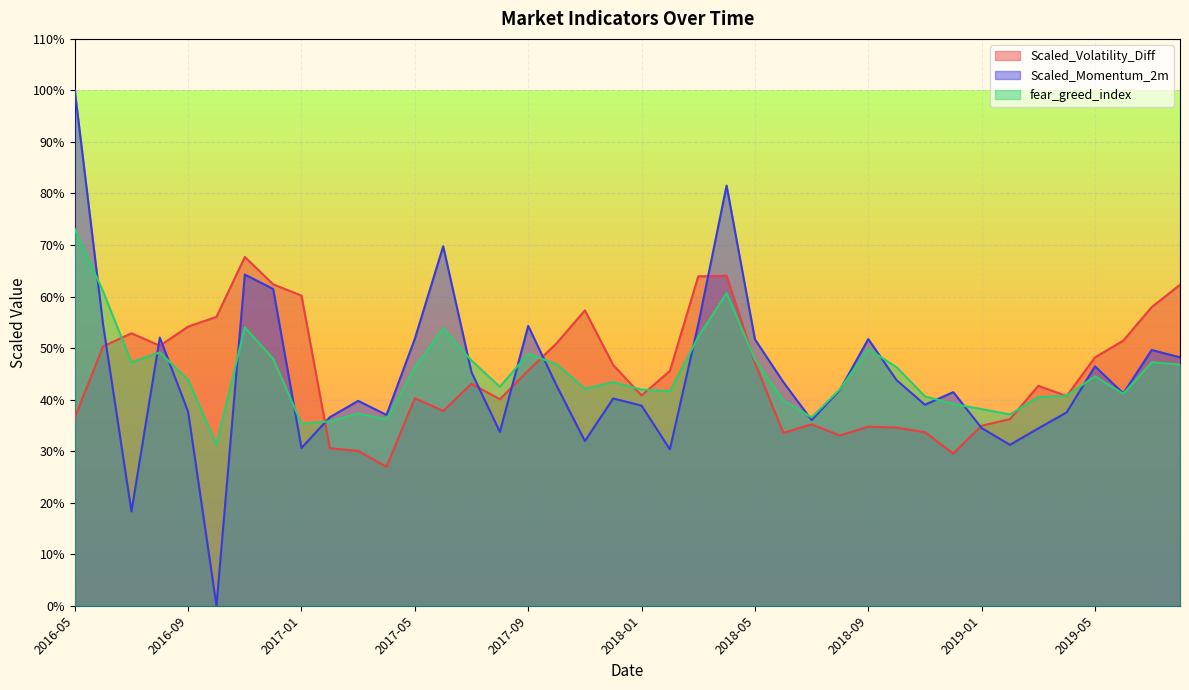

How many values in Scaled_Momentum_2m are above zero?

39